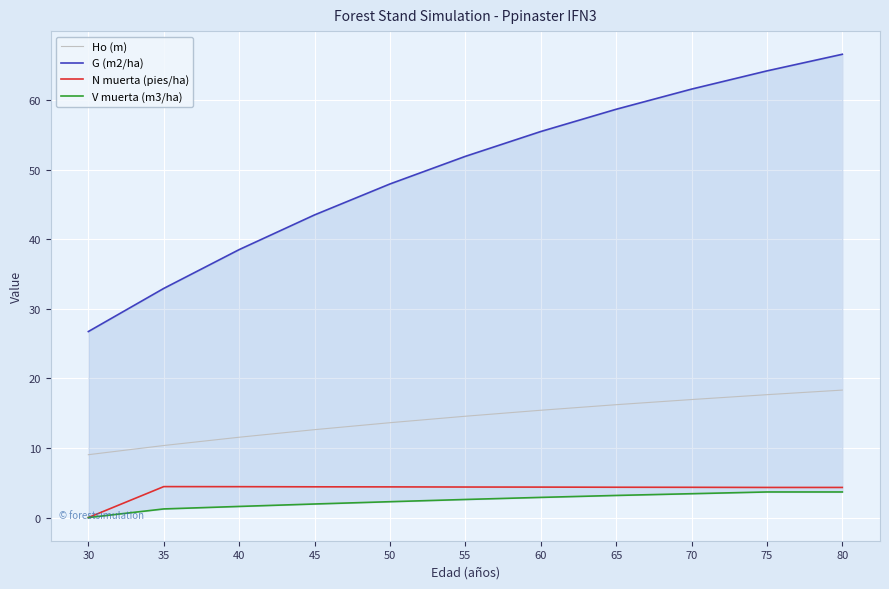

At which label does Ho (m) first exceed 14?

55